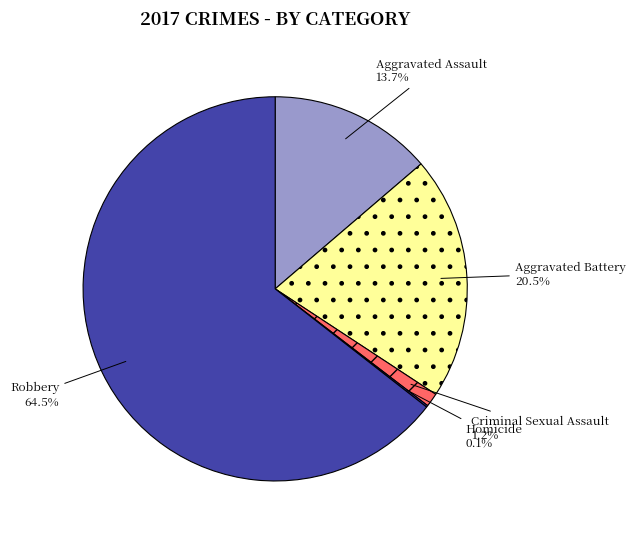

Which category has the biggest portion of the pie?

Robbery